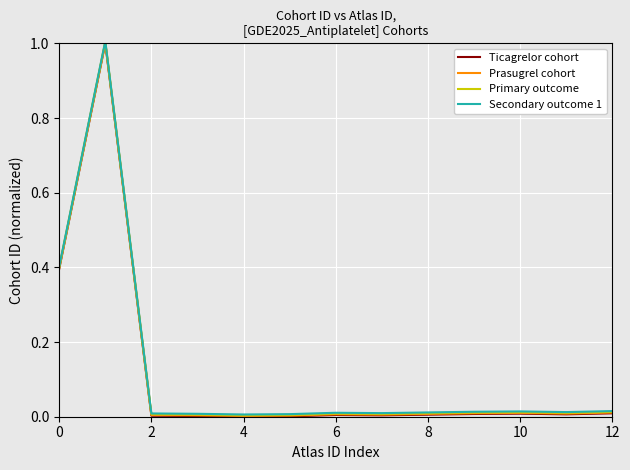

List the series in order of their peak value, lowest first.

Ticagrelor cohort, Prasugrel cohort, Primary outcome, Secondary outcome 1